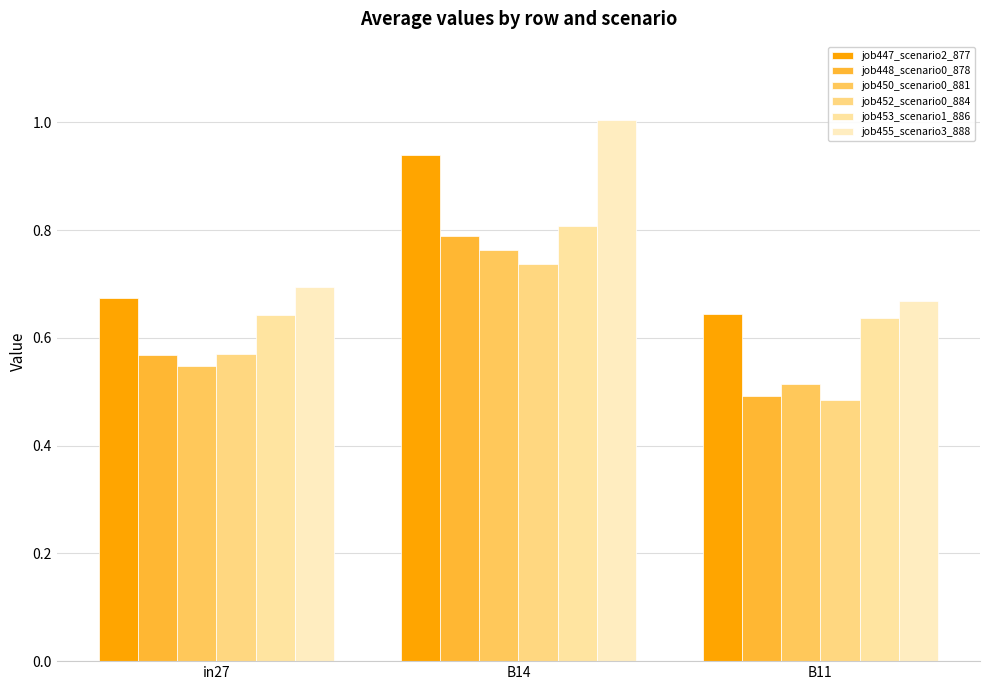

Count the number of categories in the chart.

3